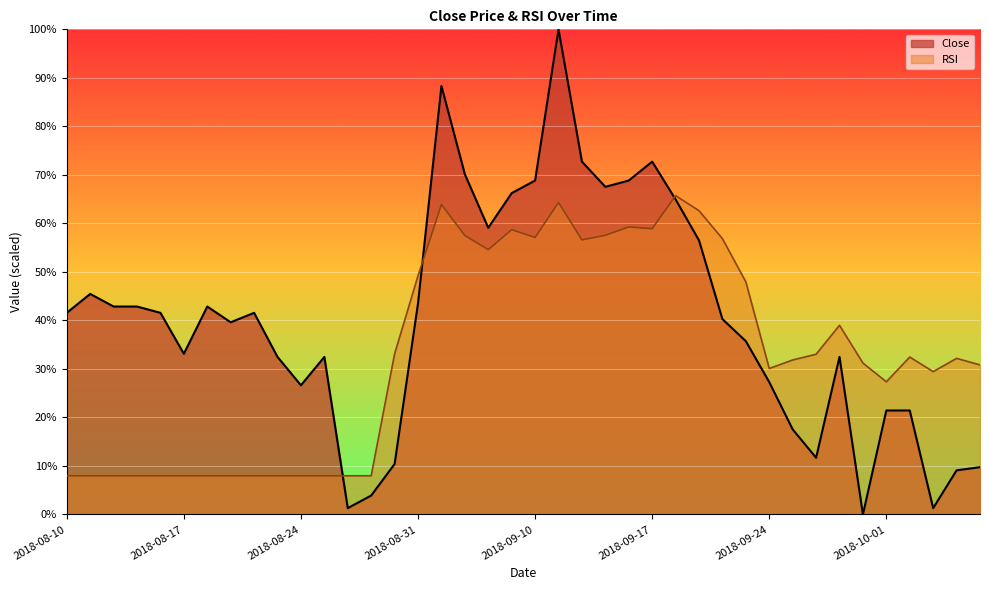

How many data points in Close are above 41?

20